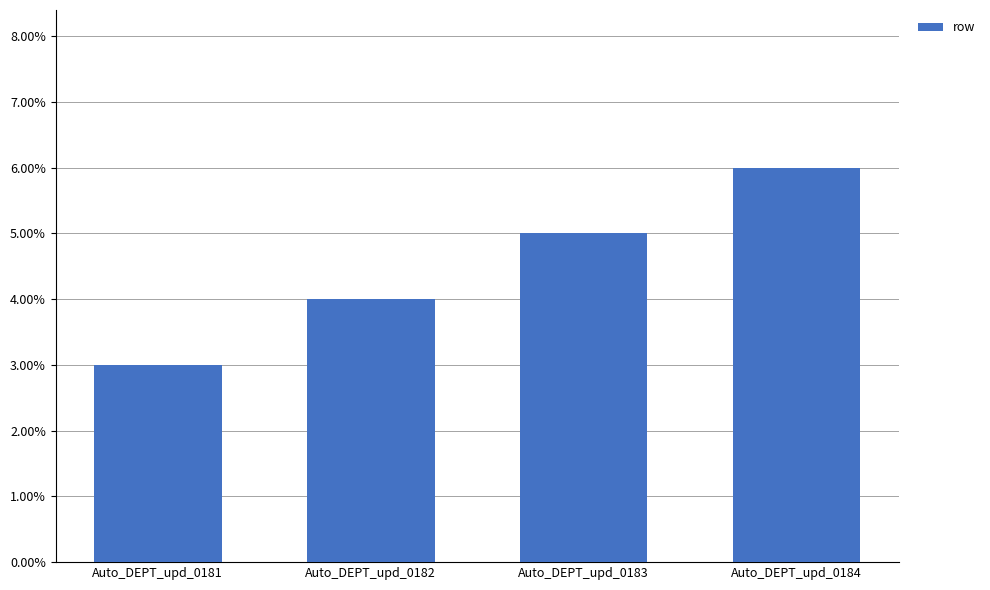

What is the approximate value at Auto_DEPT_upd_0184?

6